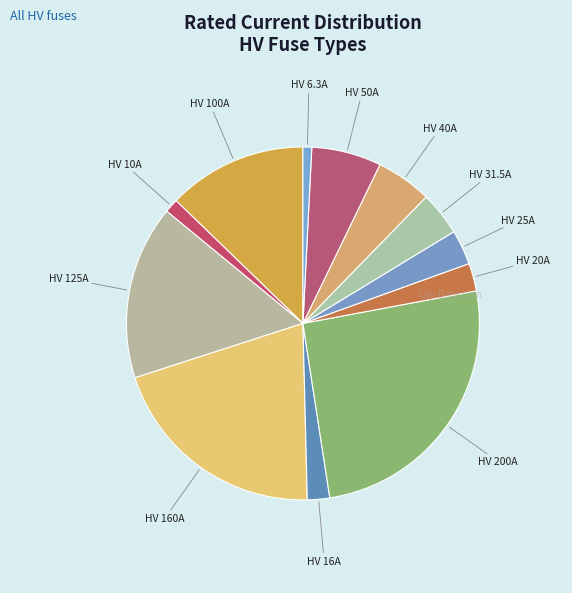

How many slices are in this pie chart?

12